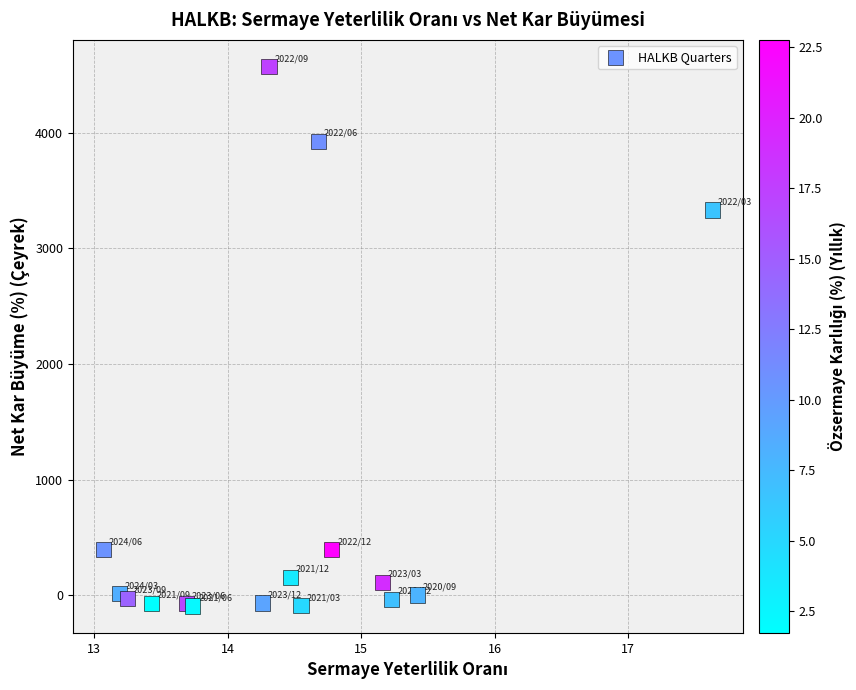

What Y value in the scatter plot is closest to 2238?

3330.5